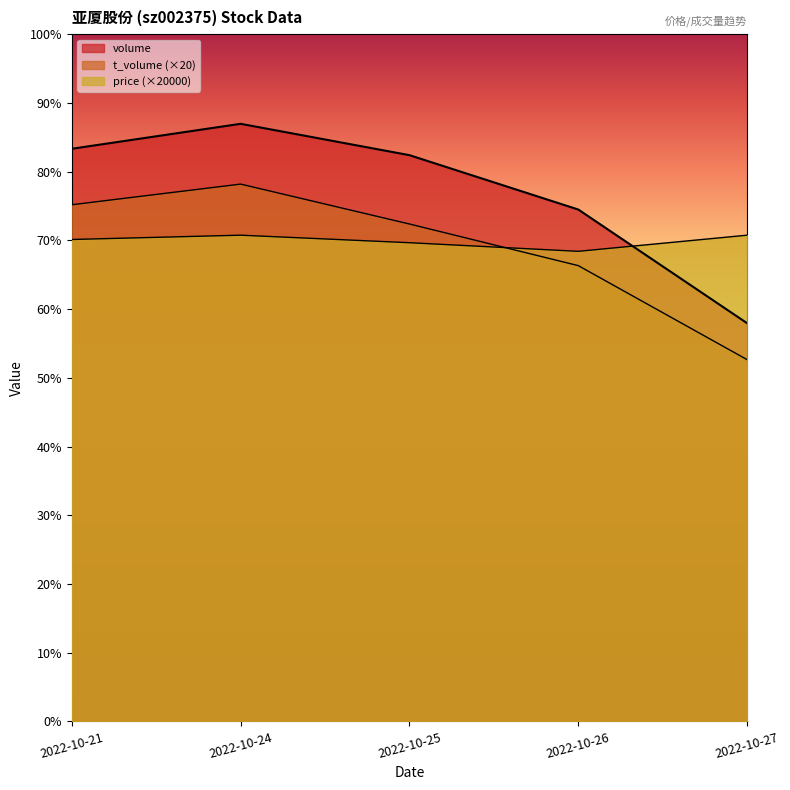

What is the approximate value of t_volume at 2022-10-21?

96060.0